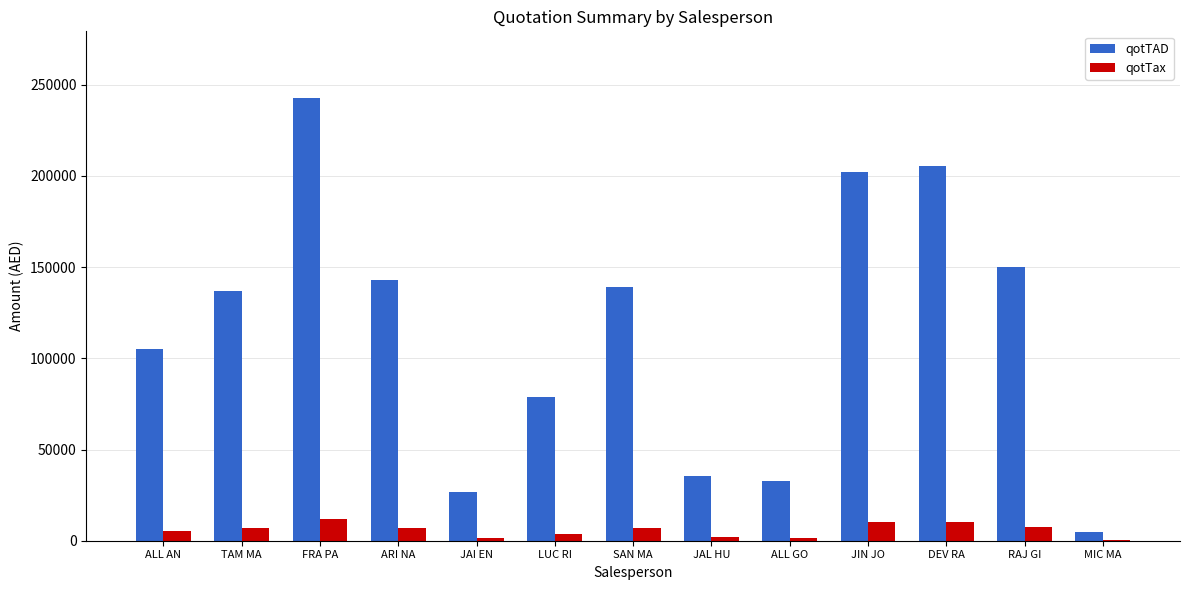

What is the difference between the qotTAD values at ALL AN and ARI NA?

37775